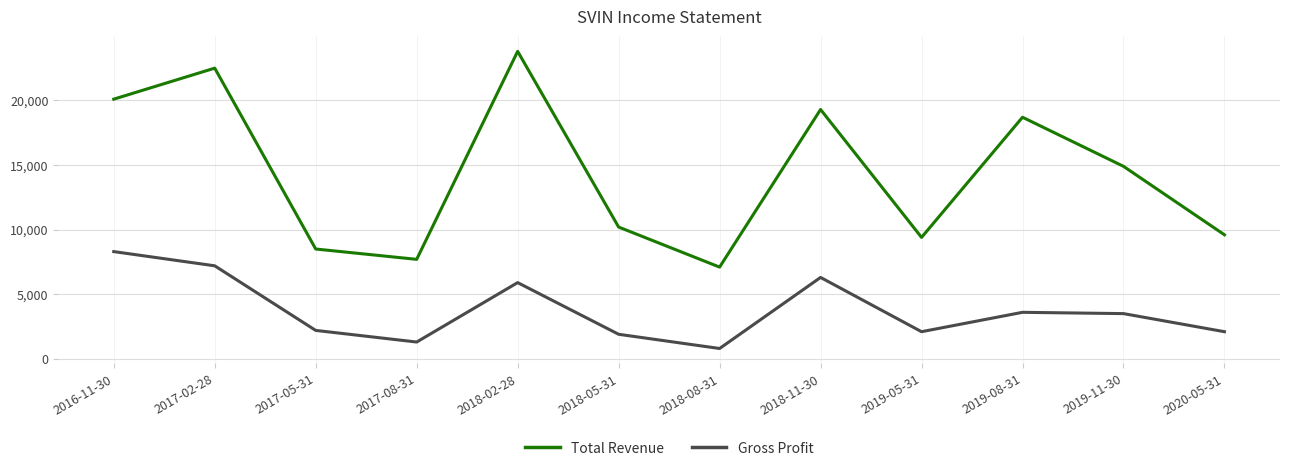

Is it true that Total Revenue equals 18700 at 2019-08-31?

True